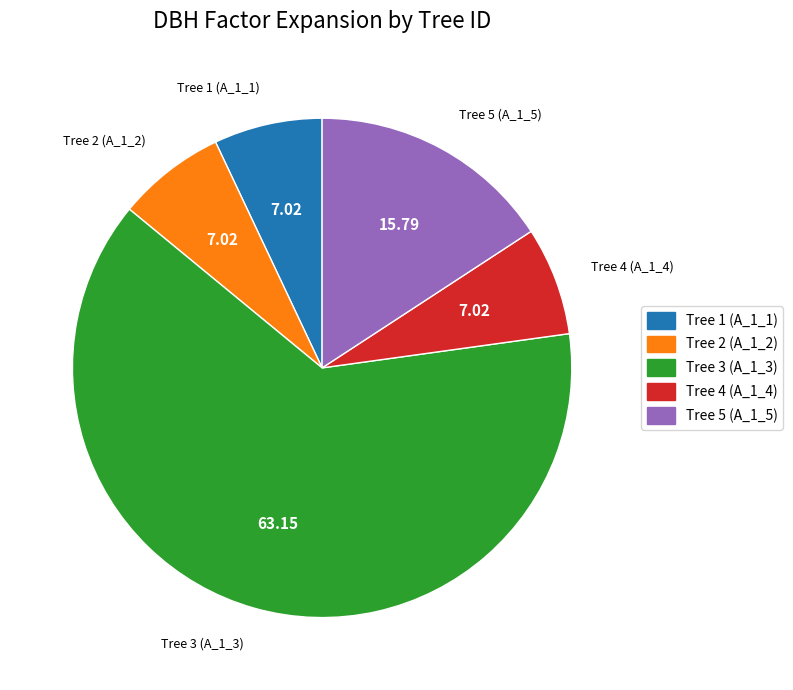

What is the ratio of the value at Tree 3 (A_1_3) to the value at Tree 2 (A_1_2)?

9.0